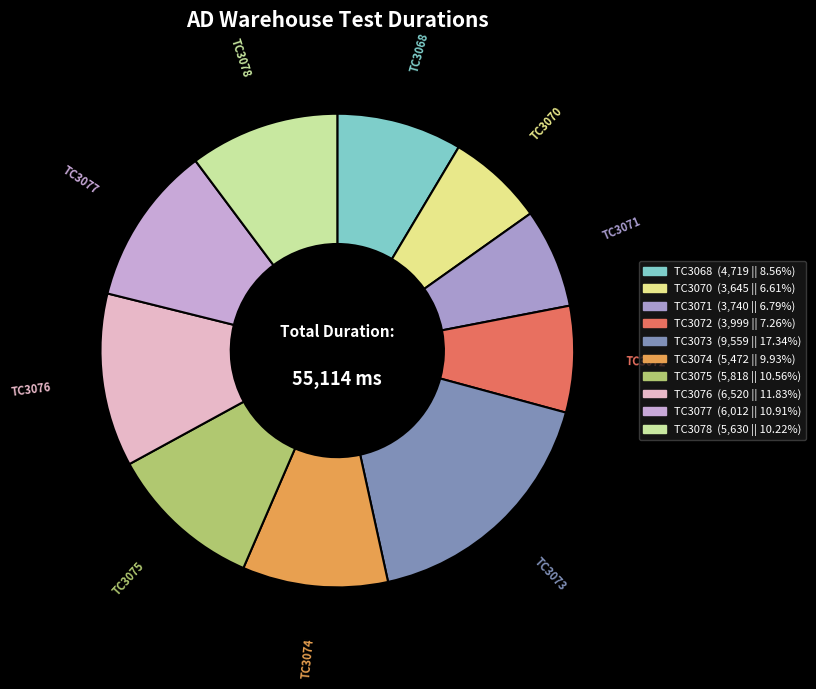

What is the ratio of the value at TC3068 to the value at TC3073?

0.5